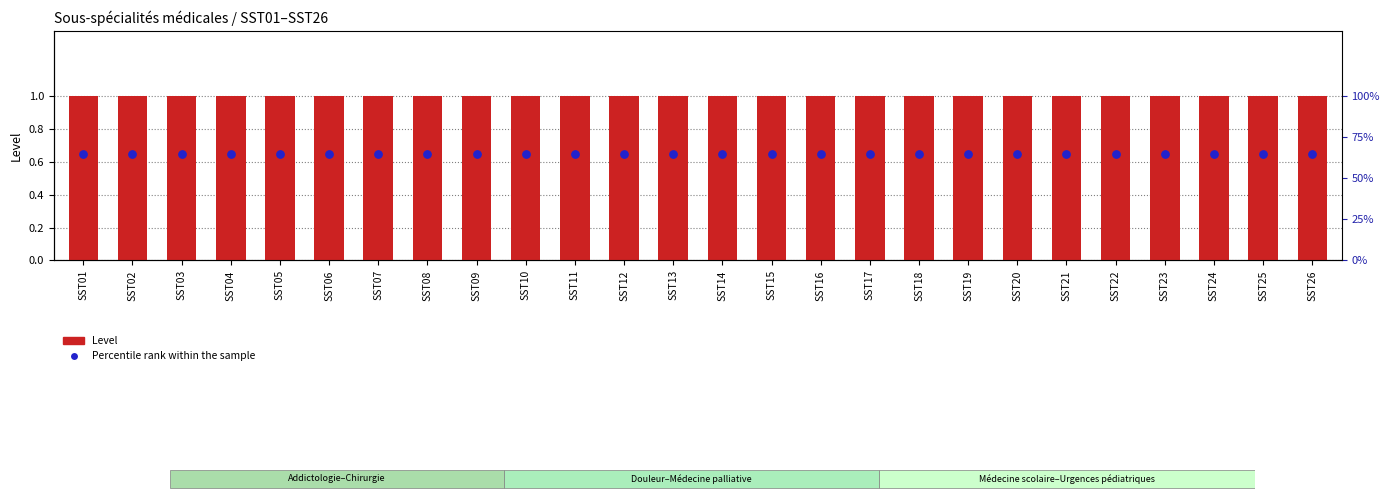

At how many categories does at least one series exceed 0?

26